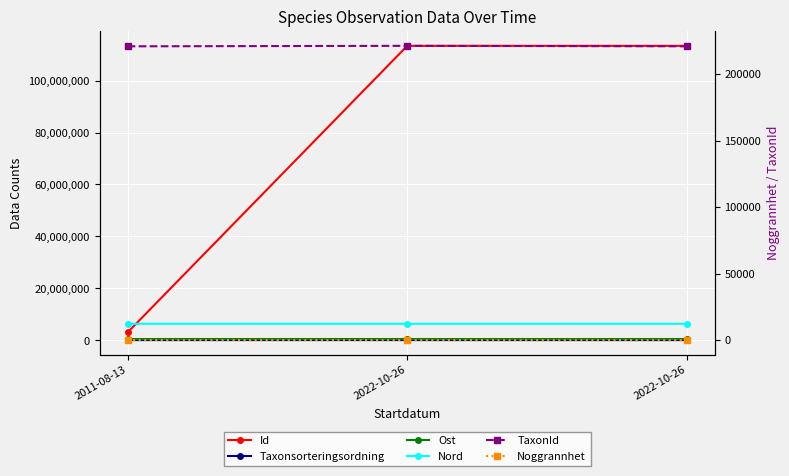

What is the highest value of the Ost series?

503200